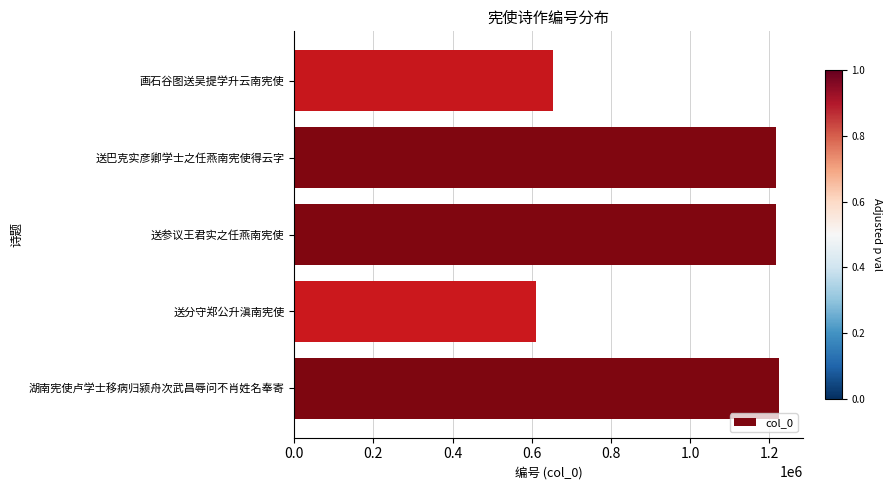

What is the approximate value at 送参议王君实之任燕南宪使, to the nearest 100?

1216100